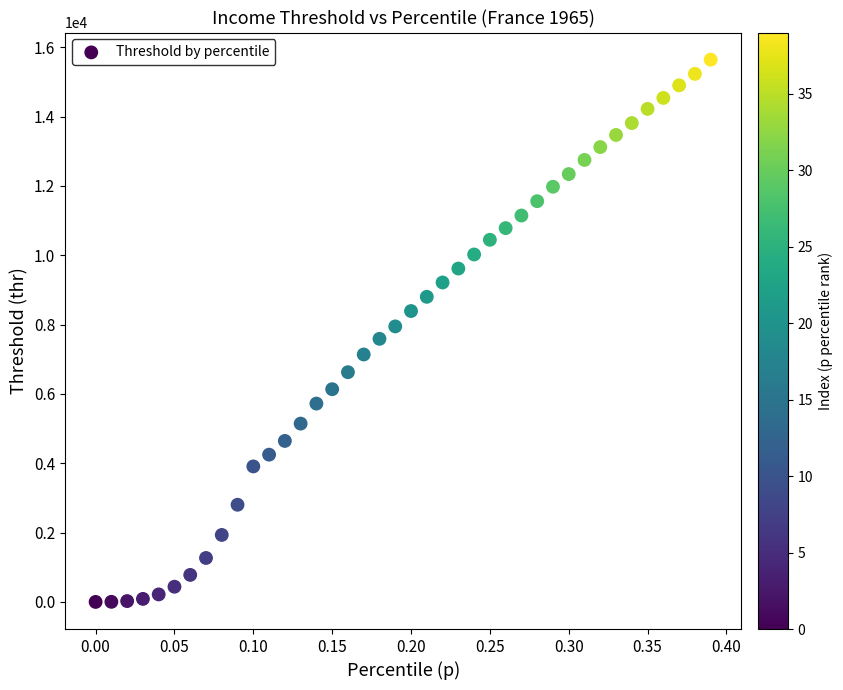

What is the range of X values (max minus min)?

0.4